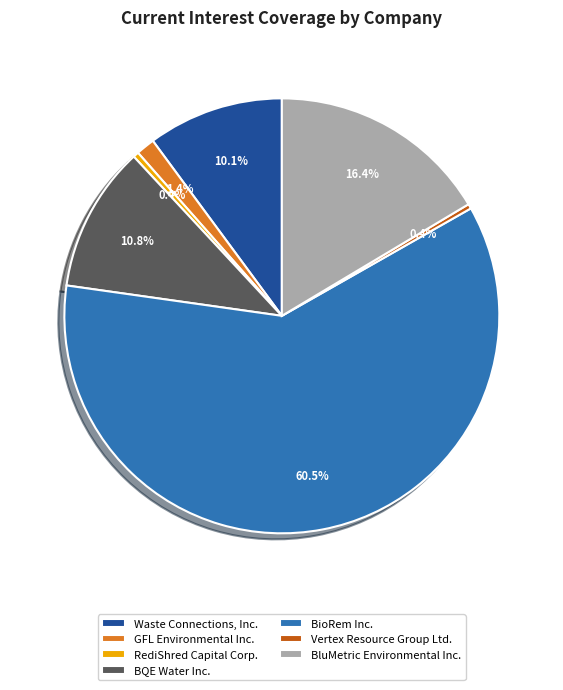

Which has a higher value, Waste Connections, Inc. or BQE Water Inc.?

BQE Water Inc.